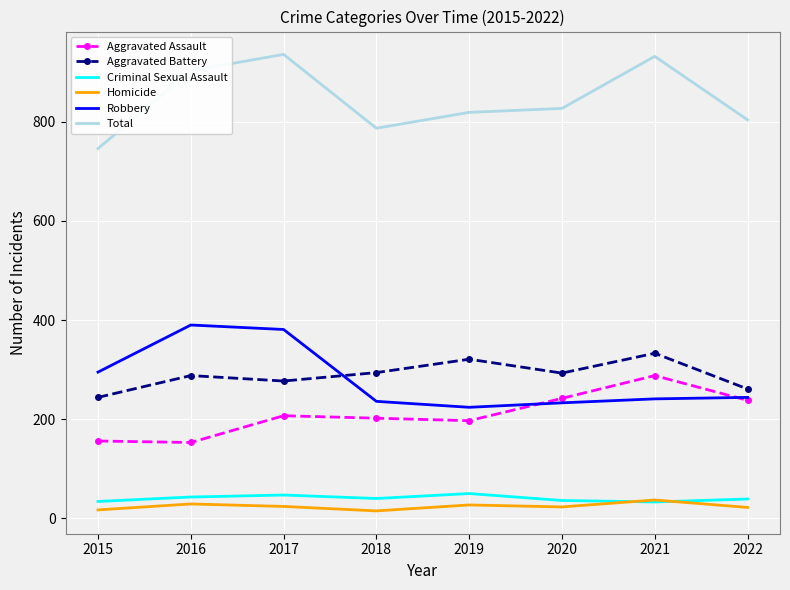

Is it true that Aggravated Assault equals 352 at 2019?

False